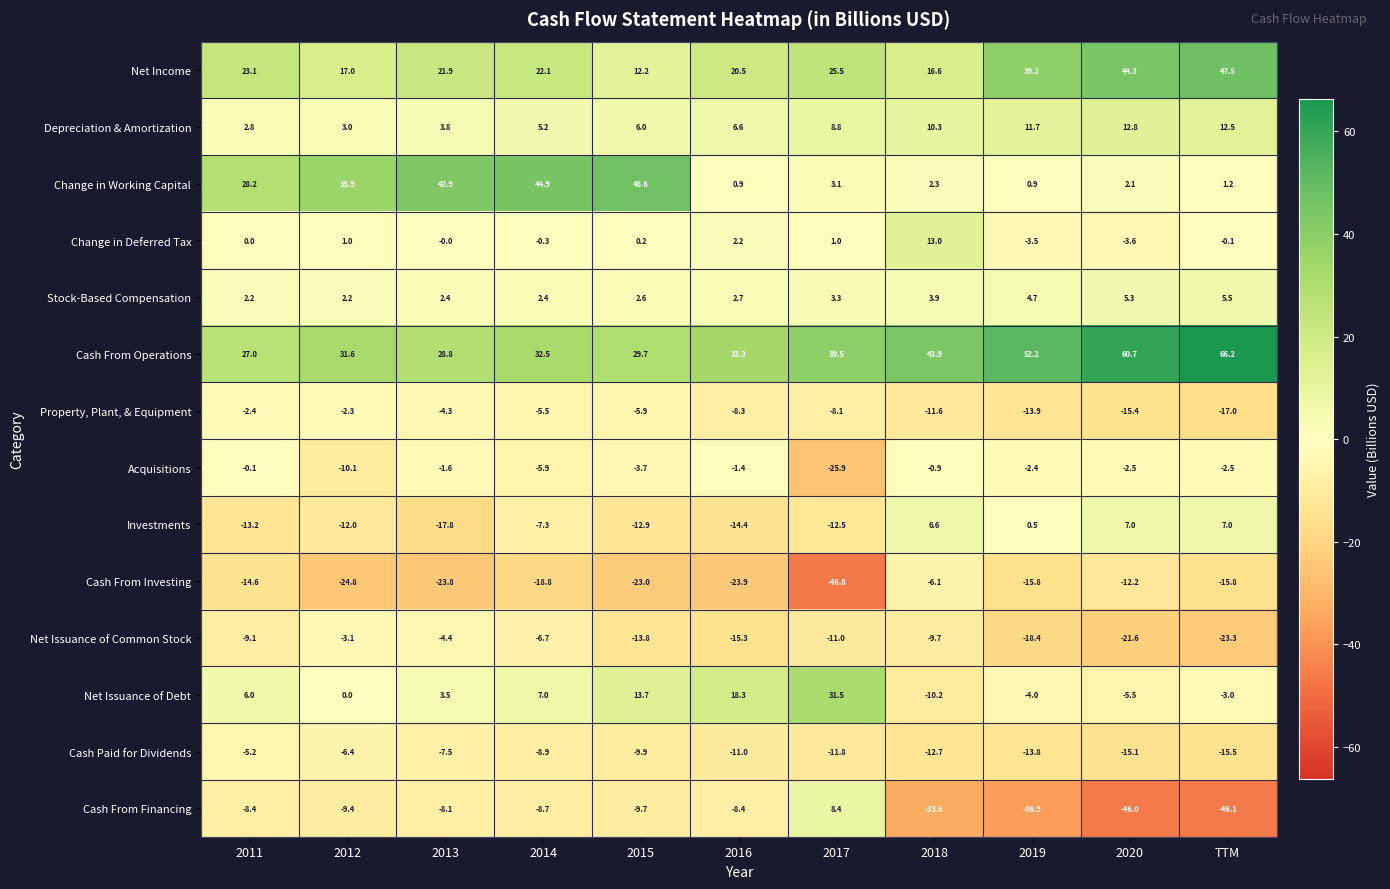

List the labels in order of Net Issuance of Debt value, largest first.

2017, 2016, 2015, 2014, 2011, 2013, 2012, TTM, 2019, 2020, 2018